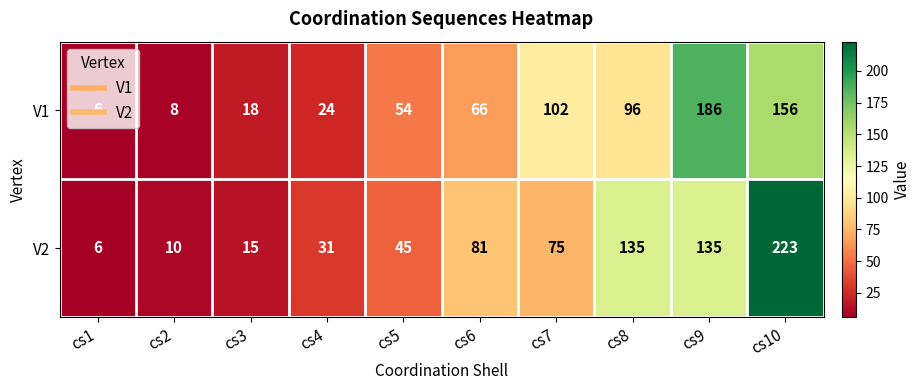

Which series has the largest range (max minus min)?

V2